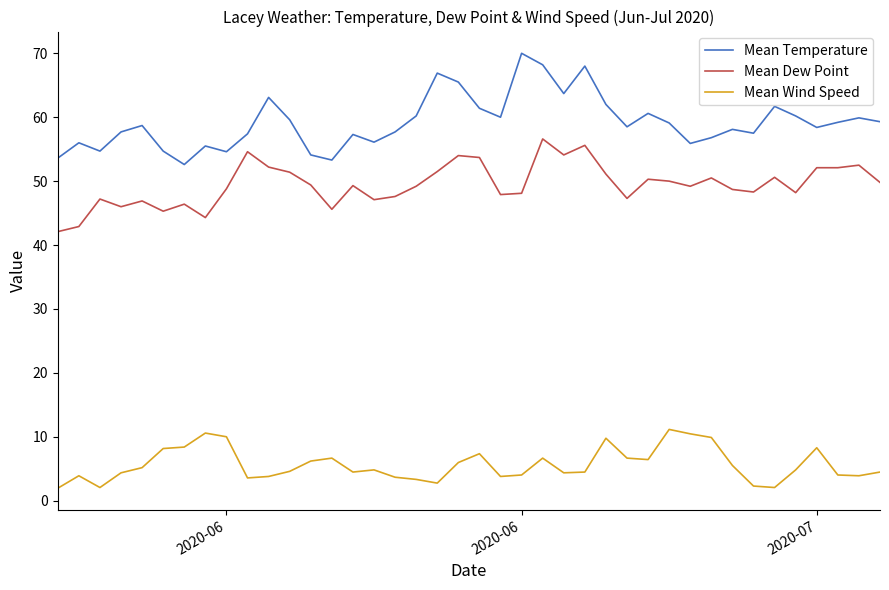

What are all the series names shown in the legend?

Mean Temperature, Mean Dew Point, Mean Wind Speed